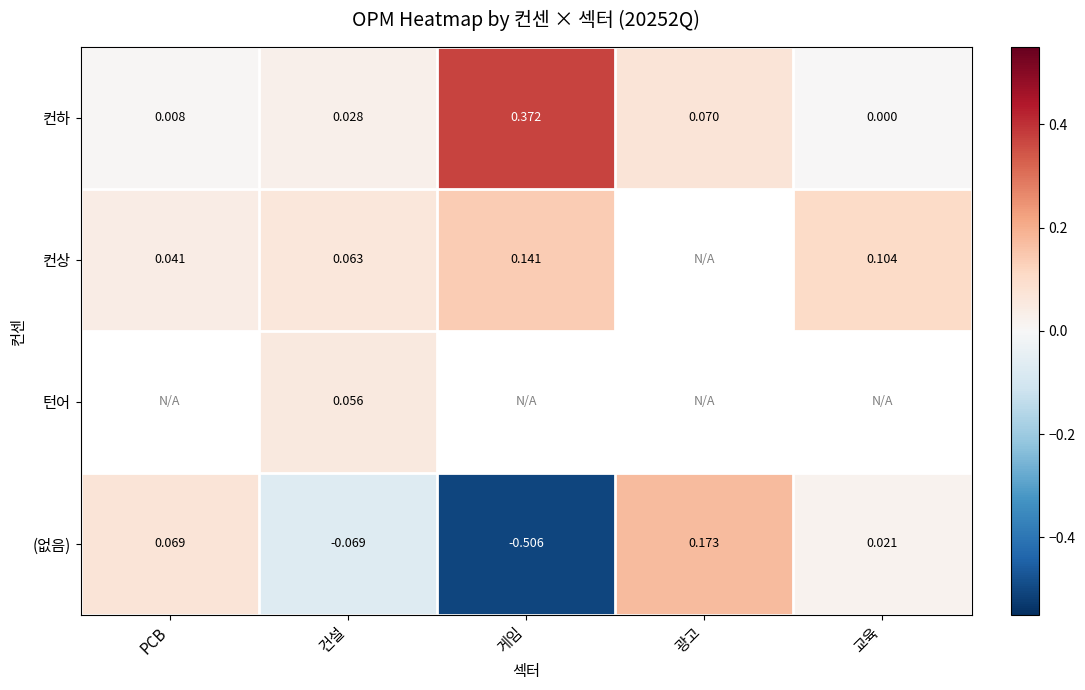

Is the value of 컨상 at 게임 greater than the value of (없음) at 교육?

Yes